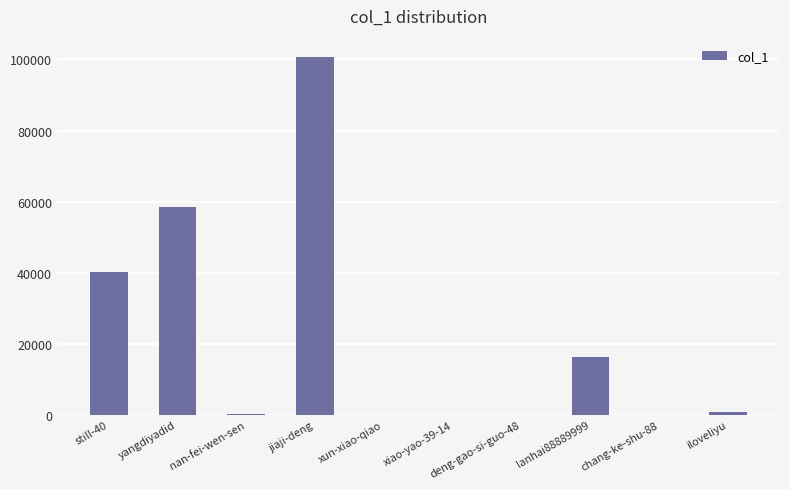

True or false: the data shows 22545 at lanhai88889999.

False